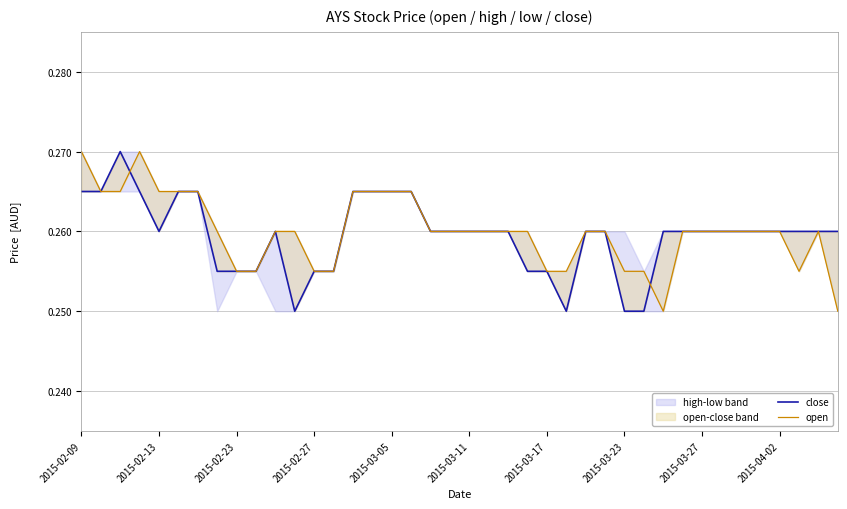

The close series shows 0.3 at 2015-02-23. True or false?

True